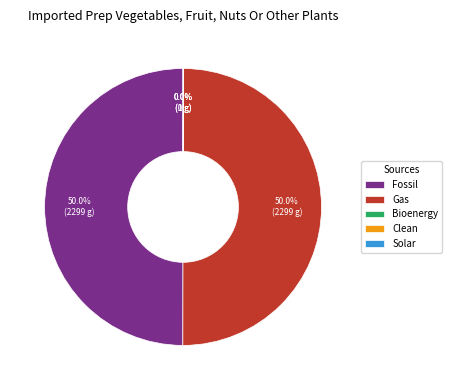

Combined, do Fossil and Gas account for over 50%?

Yes